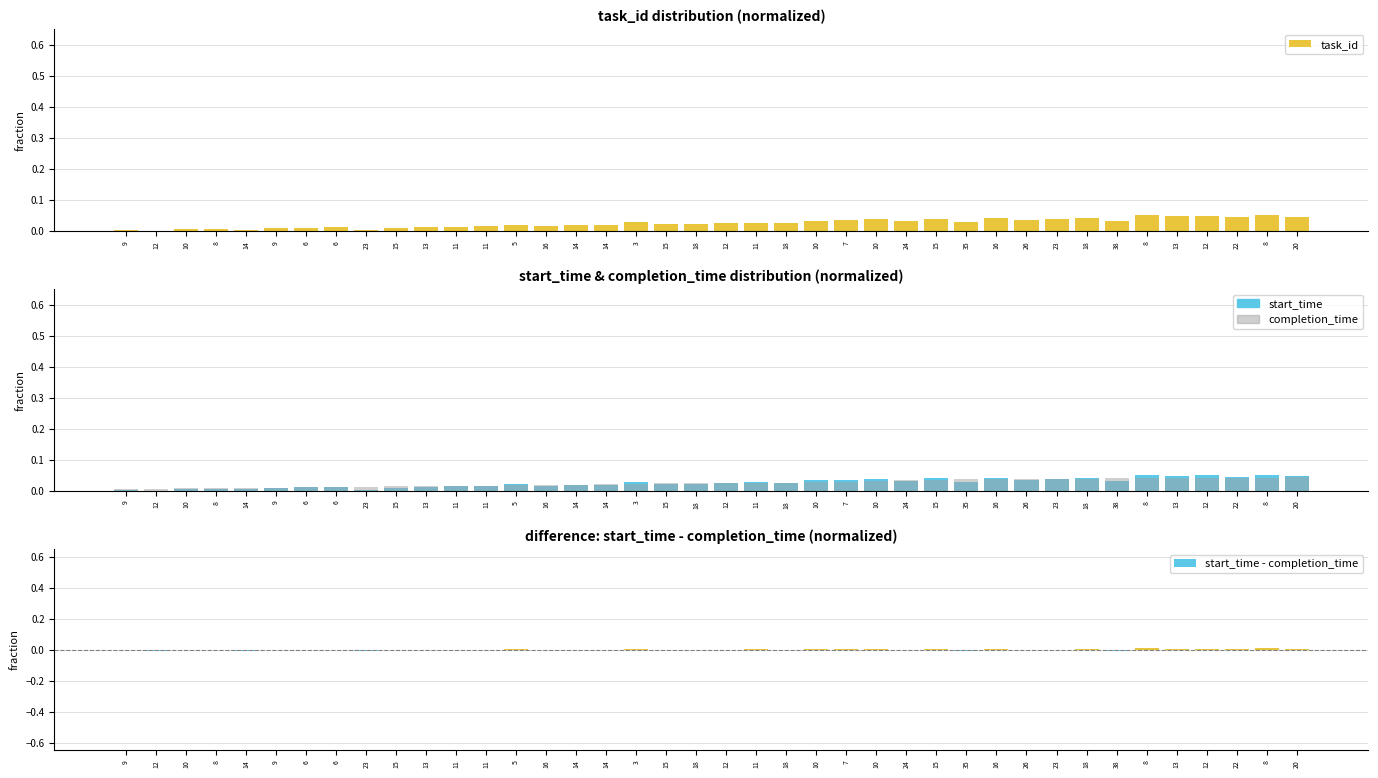

How many bars are there in each group?

4